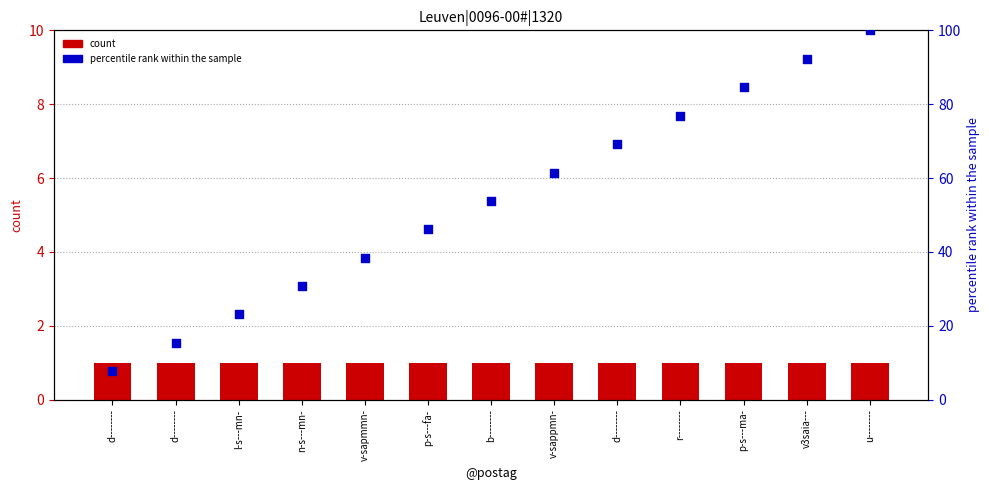

At which category is the sum across all series the highest?

u--------